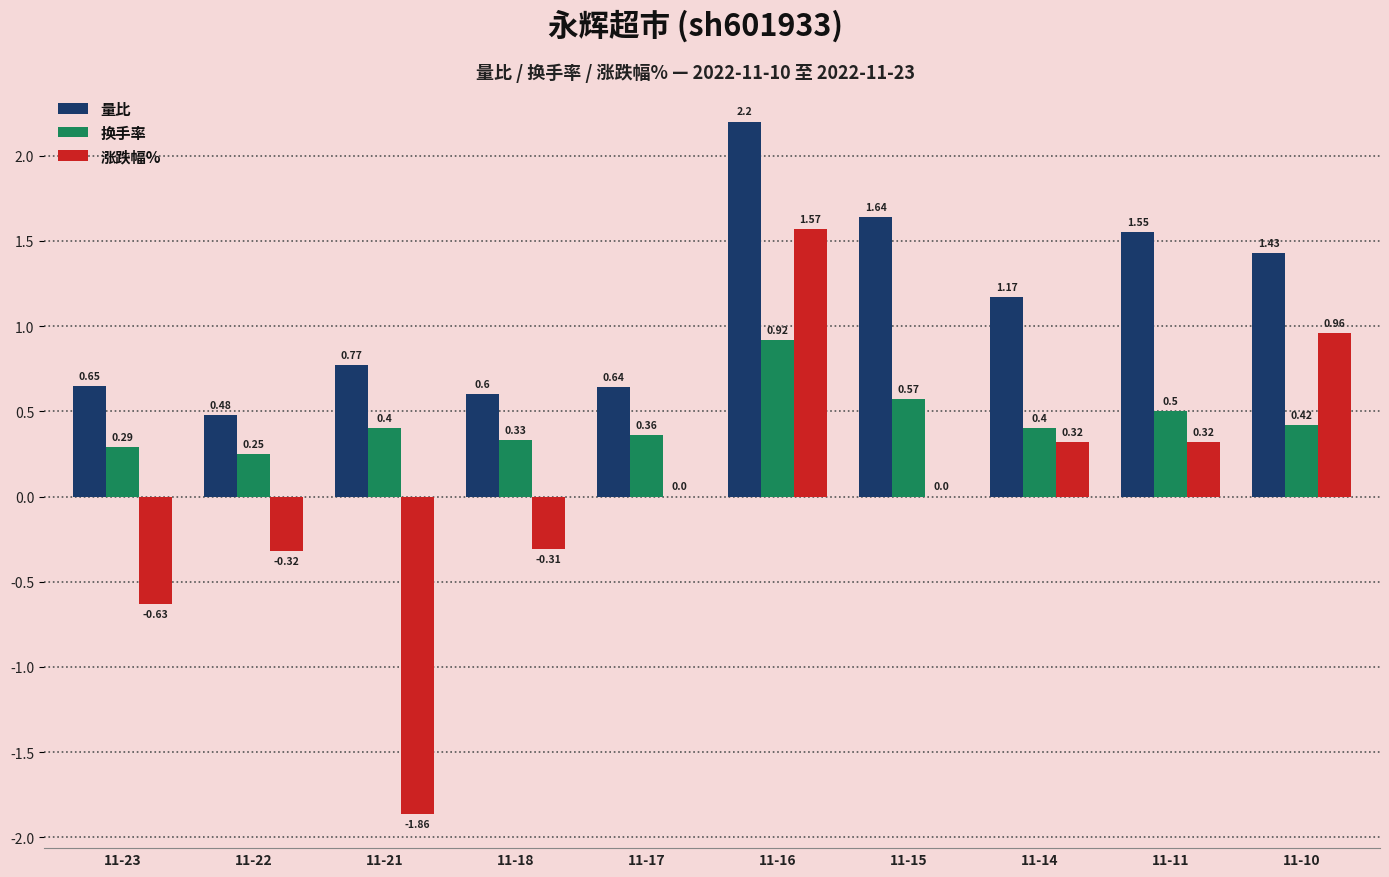

The value of 涨跌幅% at 11-17 is 0.0. True or false?

True